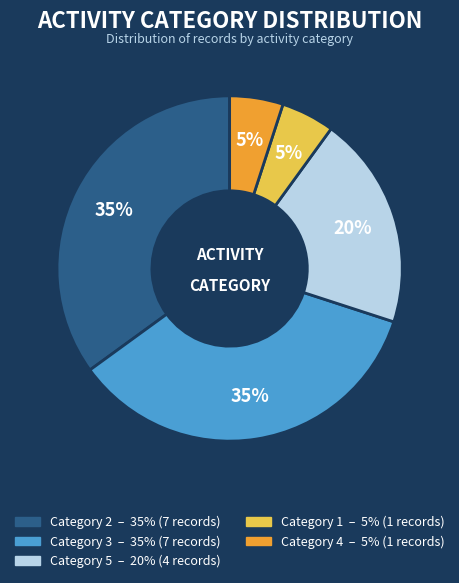

Is there a majority slice in this chart?

No